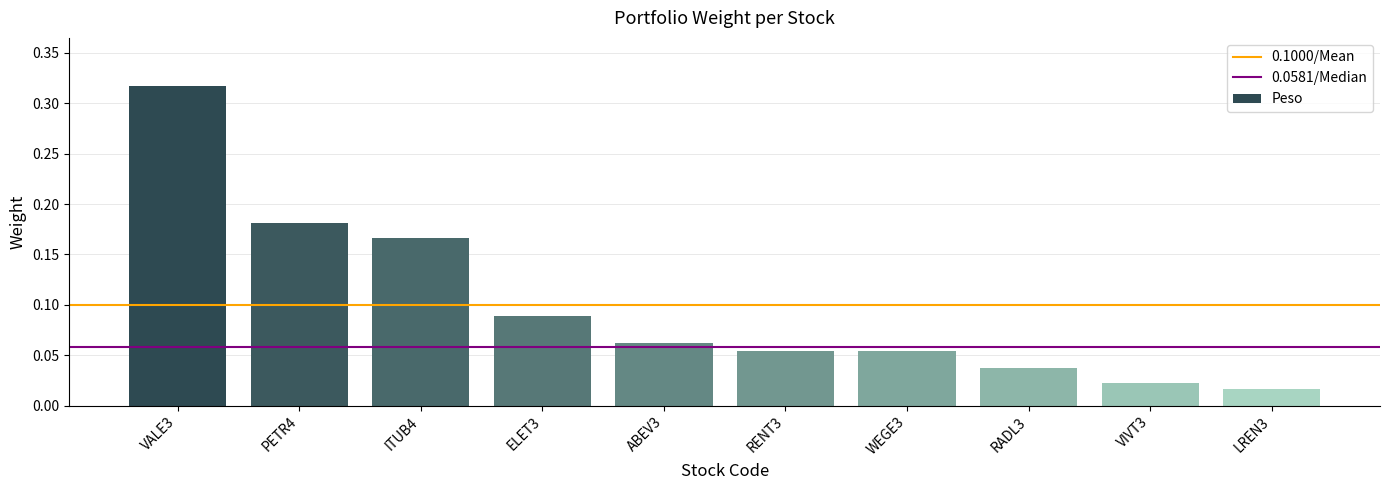

True or false: the data shows 0.0 at ABEV3.

False